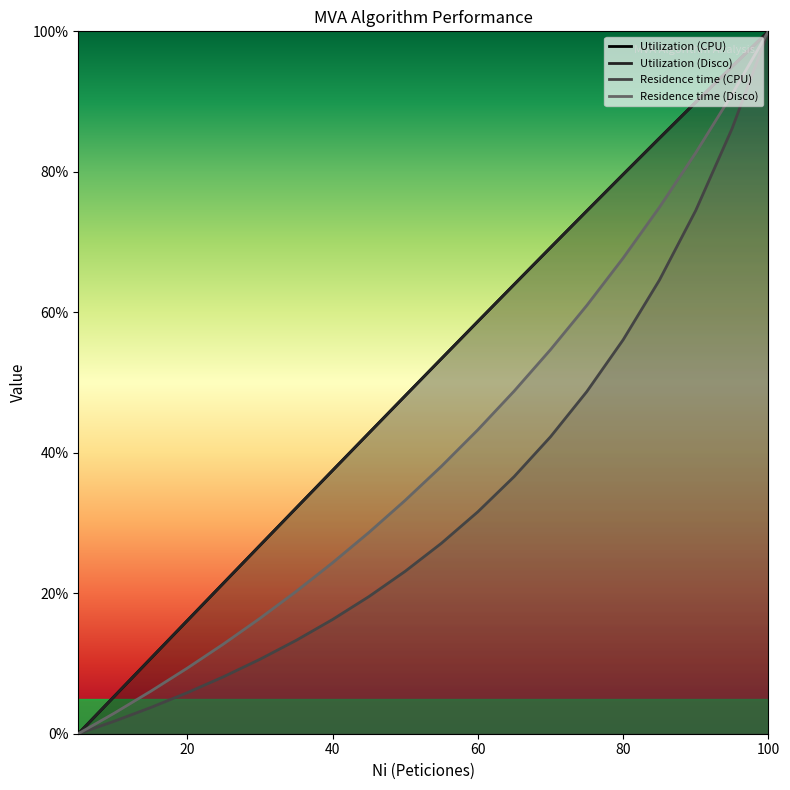

The Utilization (Disco) series shows 0.4 at 40. True or false?

True